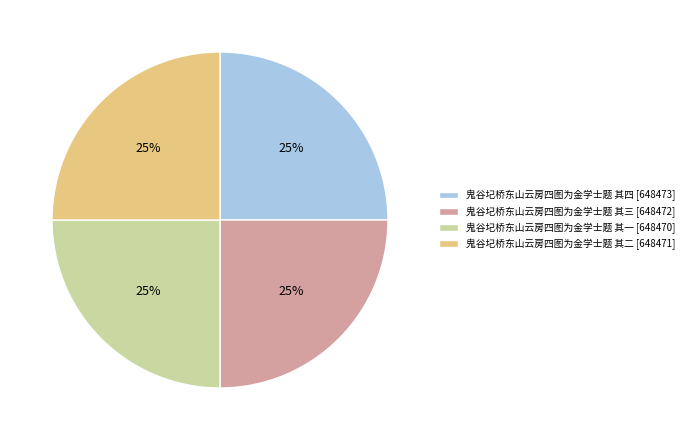

What is the ratio of the value at 鬼谷圮桥东山云房四图为金学士题 其三 to the value at 鬼谷圮桥东山云房四图为金学士题 其二?

1.0